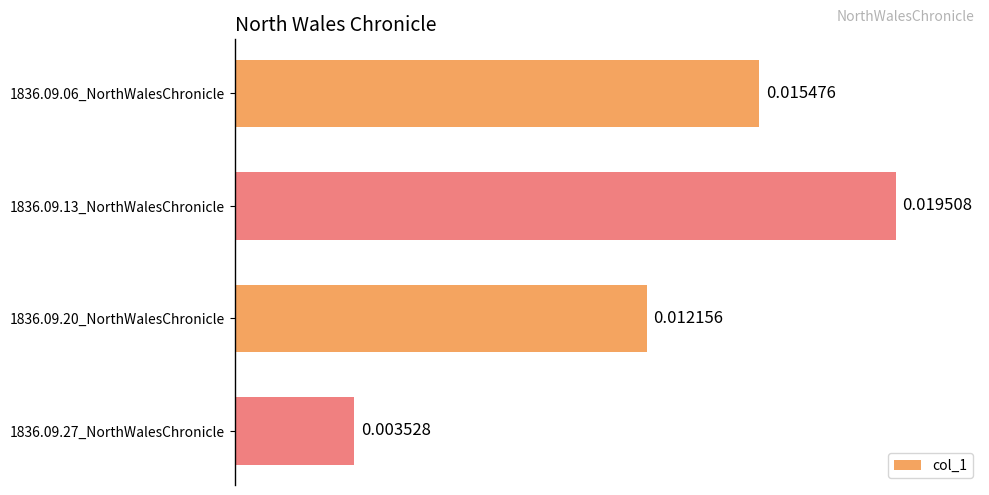

Rank the categories by value from lowest to highest.

1836.09.27_NorthWalesChronicle, 1836.09.20_NorthWalesChronicle, 1836.09.06_NorthWalesChronicle, 1836.09.13_NorthWalesChronicle